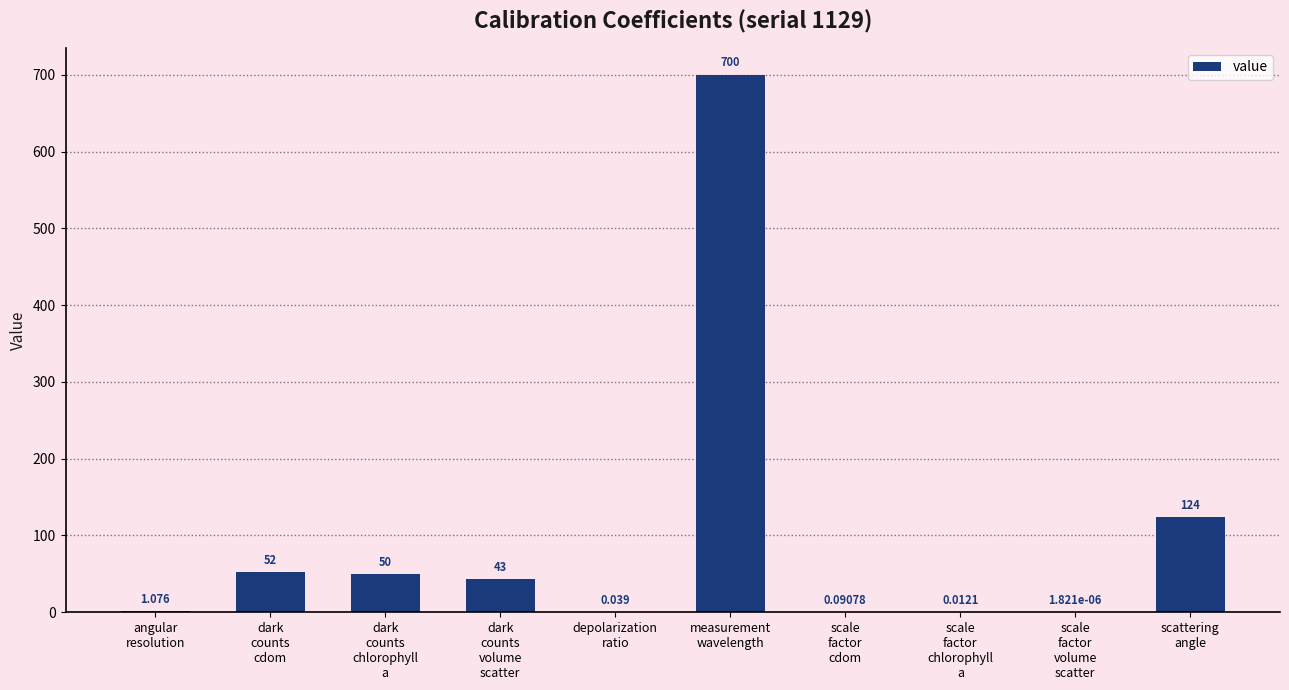

Which label corresponds to the largest value in the chart?

measurement
wavelength